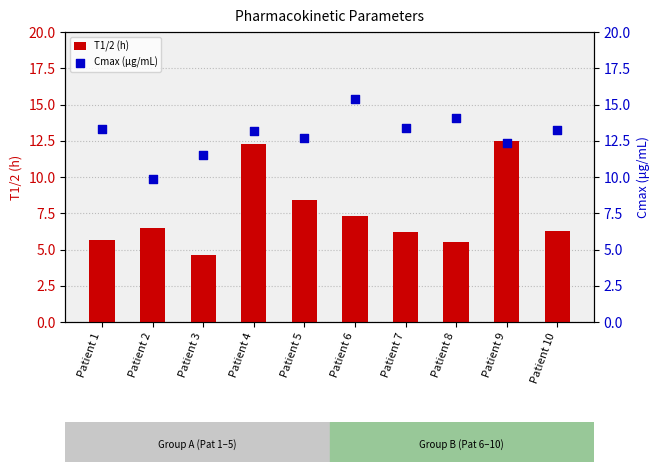

Which series contains the lowest Y value?

T1/2 (h)